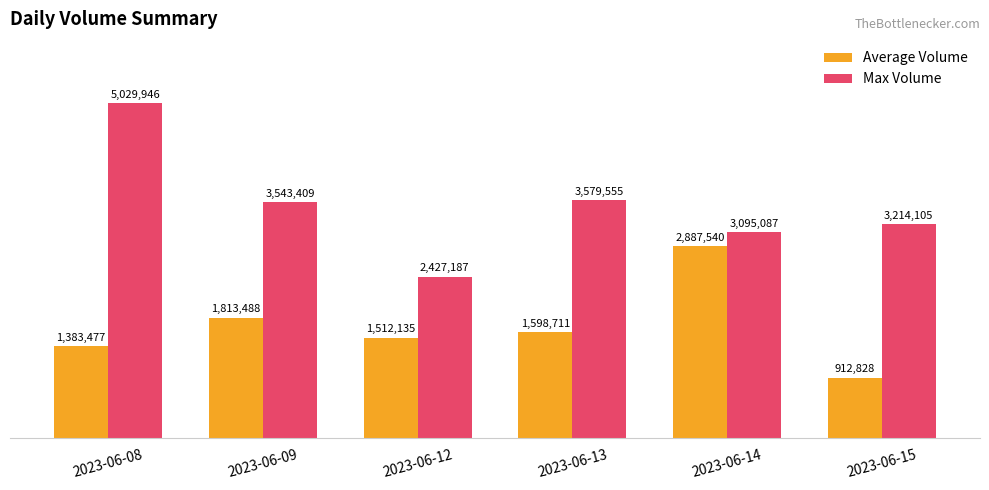

At how many categories does at least one series exceed 4646786?

1